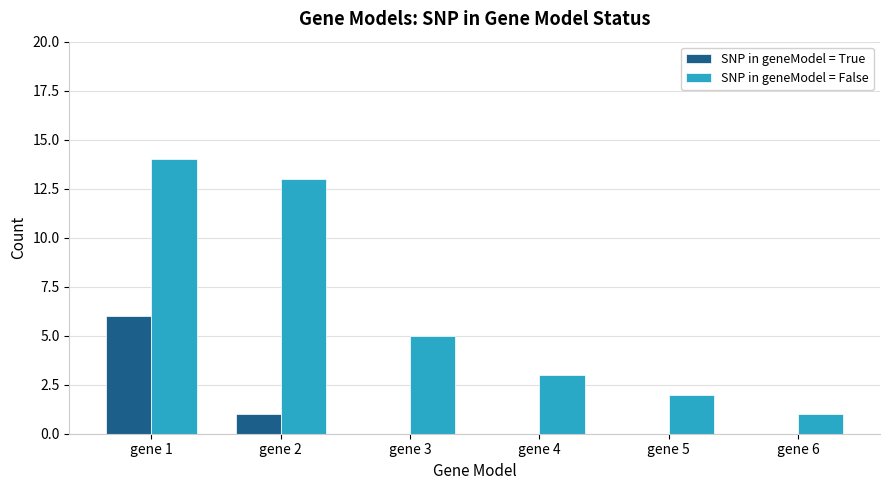

Reading right to left, list all the values displayed in this chart.

SNP in geneModel = True: gene 6=0	gene 5=0	gene 4=0	gene 3=0	gene 2=1	gene 1=6
SNP in geneModel = False: gene 6=1	gene 5=2	gene 4=3	gene 3=5	gene 2=13	gene 1=14